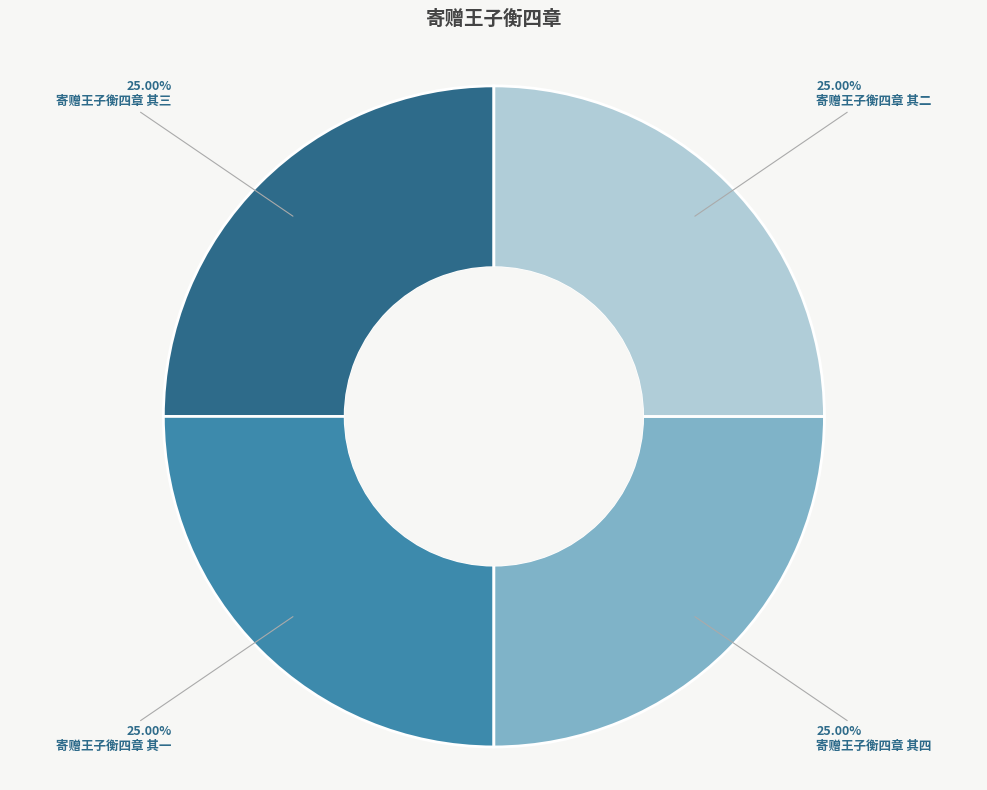

Does any single category account for the majority?

No